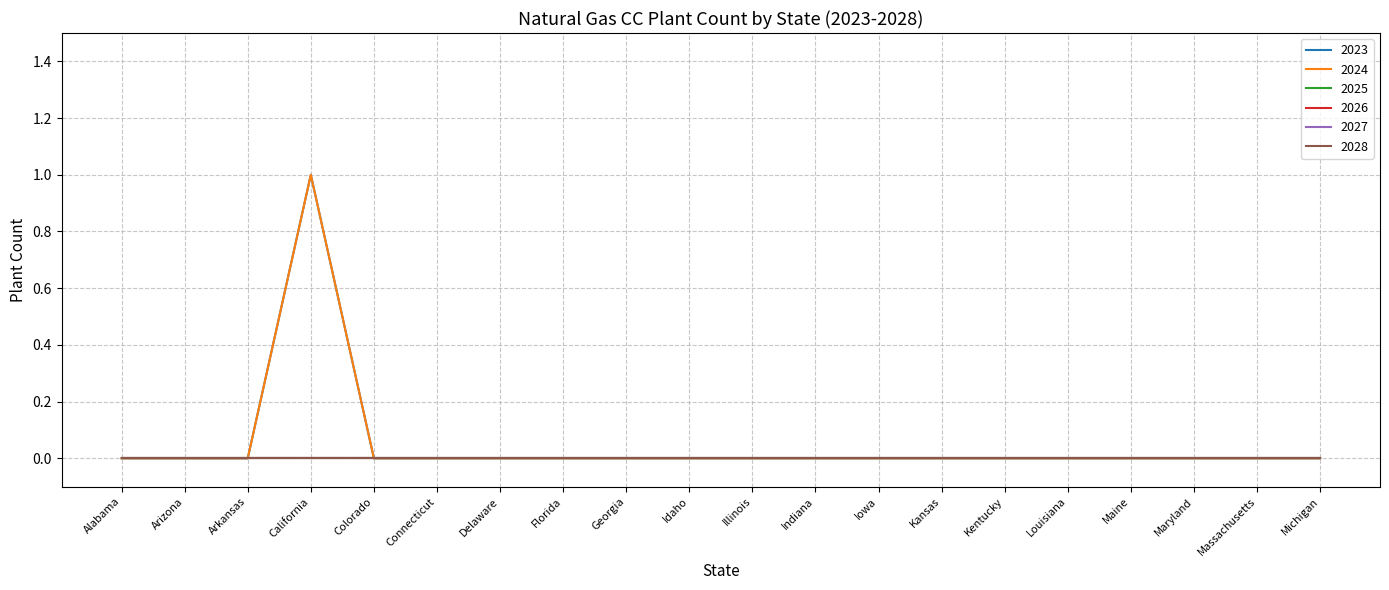

Does the chart display data point markers on the line(s)?

No